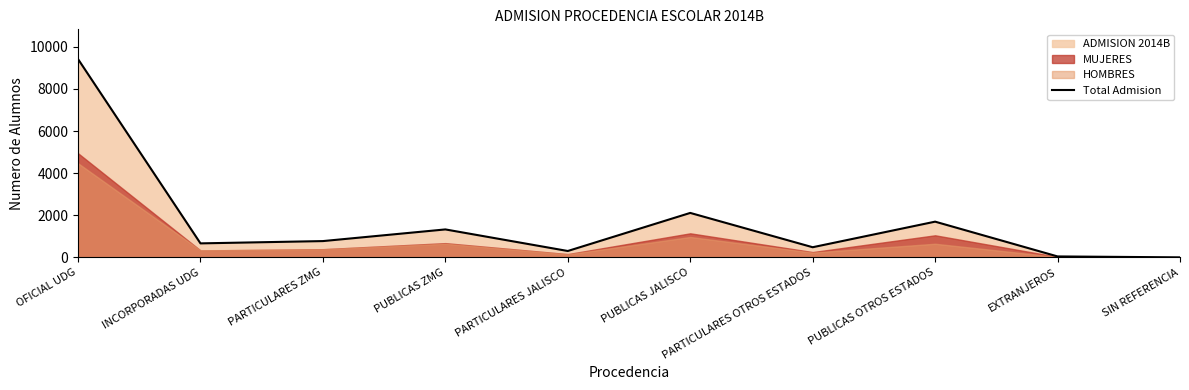

How many points are lower than both their immediate neighbors (excluding endpoints)?

3